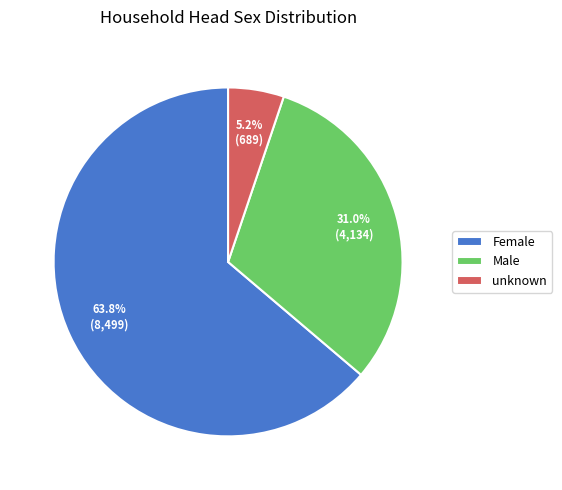

How many segments does this pie chart have?

3